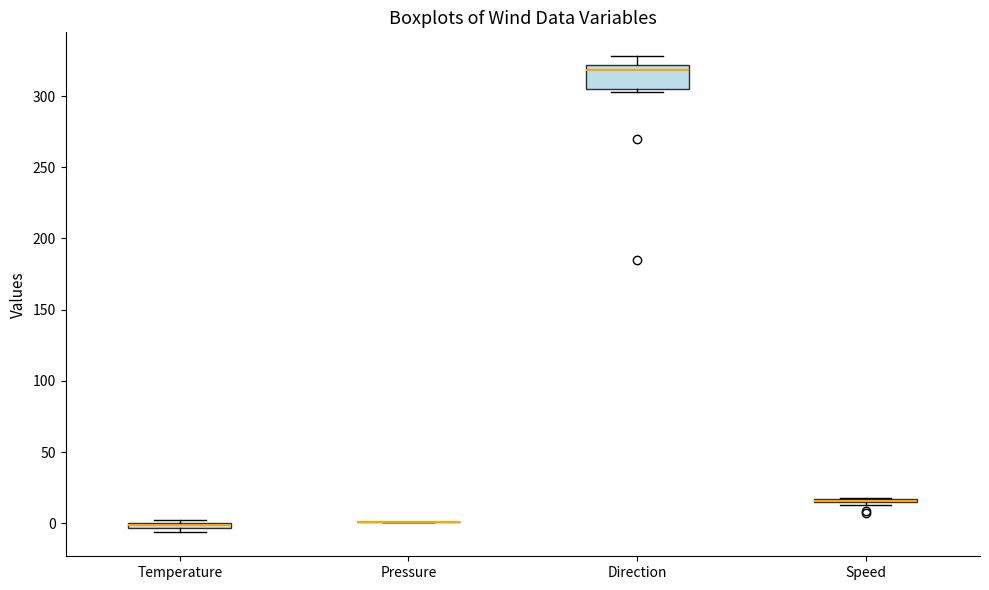

Where is the upper edge of the box for Direction on the y-axis? The values are not printed on the chart, so give them approximately, as read against the axis.

320